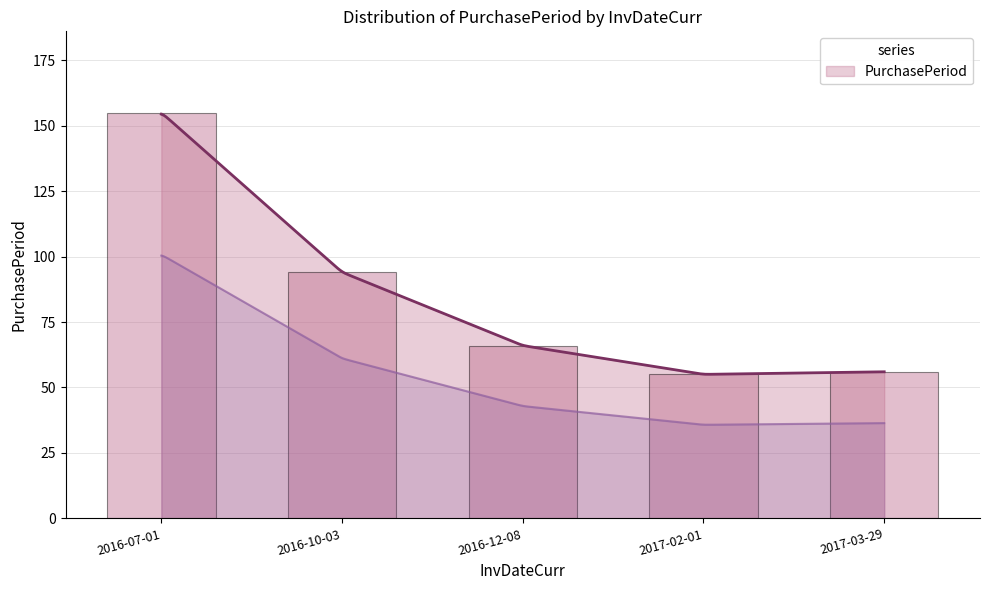

Rank the categories by value from lowest to highest.

2017-02-01, 2017-03-29, 2016-12-08, 2016-10-03, 2016-07-01